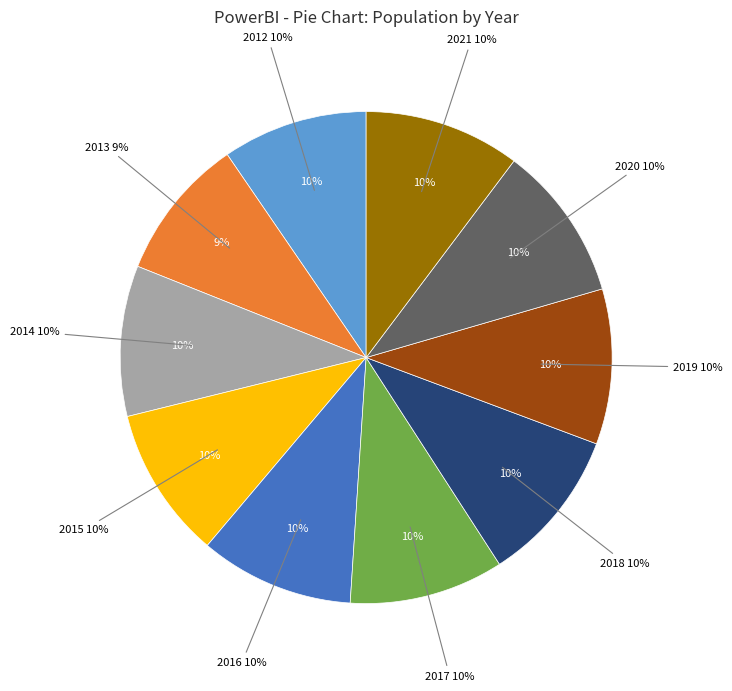

Is there any slice that represents more than half of the pie?

No